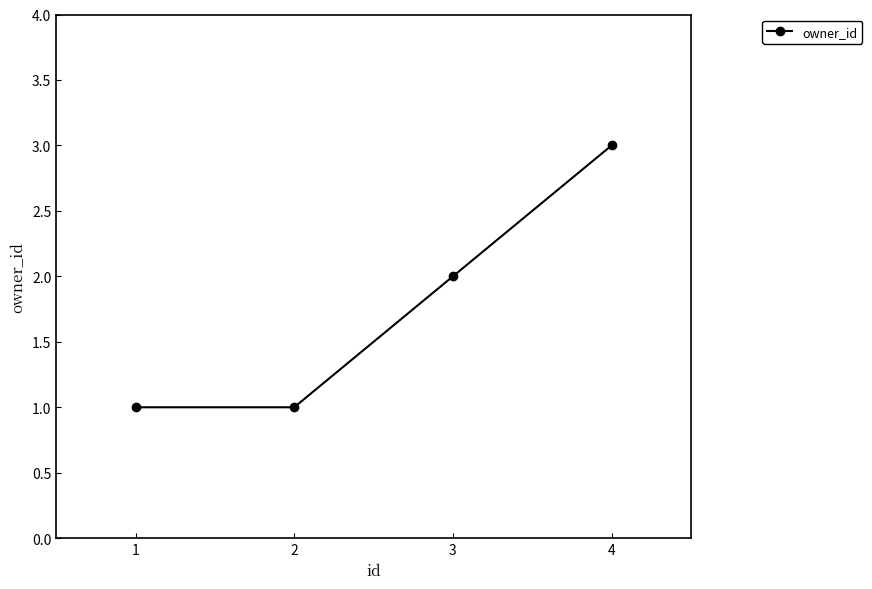

Approximately how many times larger is the value at 1 compared to 4?

0.3